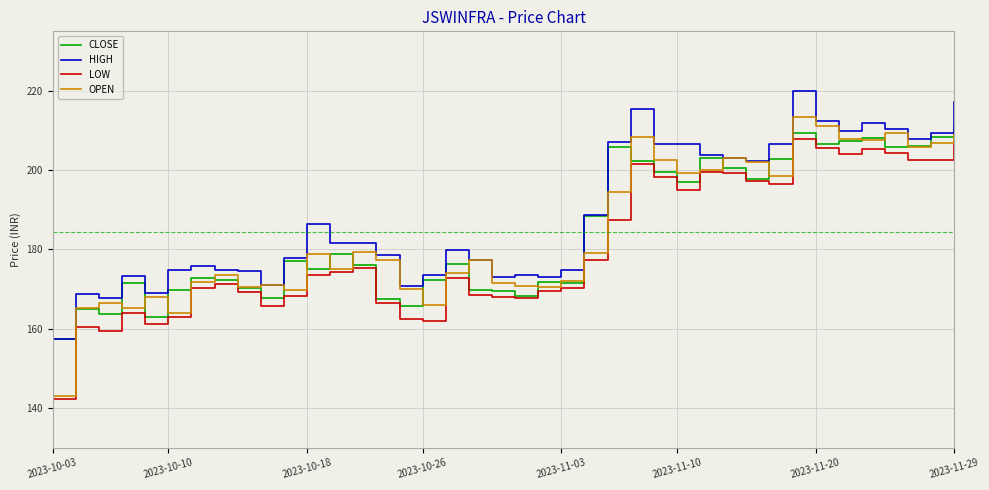

True or false: LOW has more than 0 interior local peaks.

True